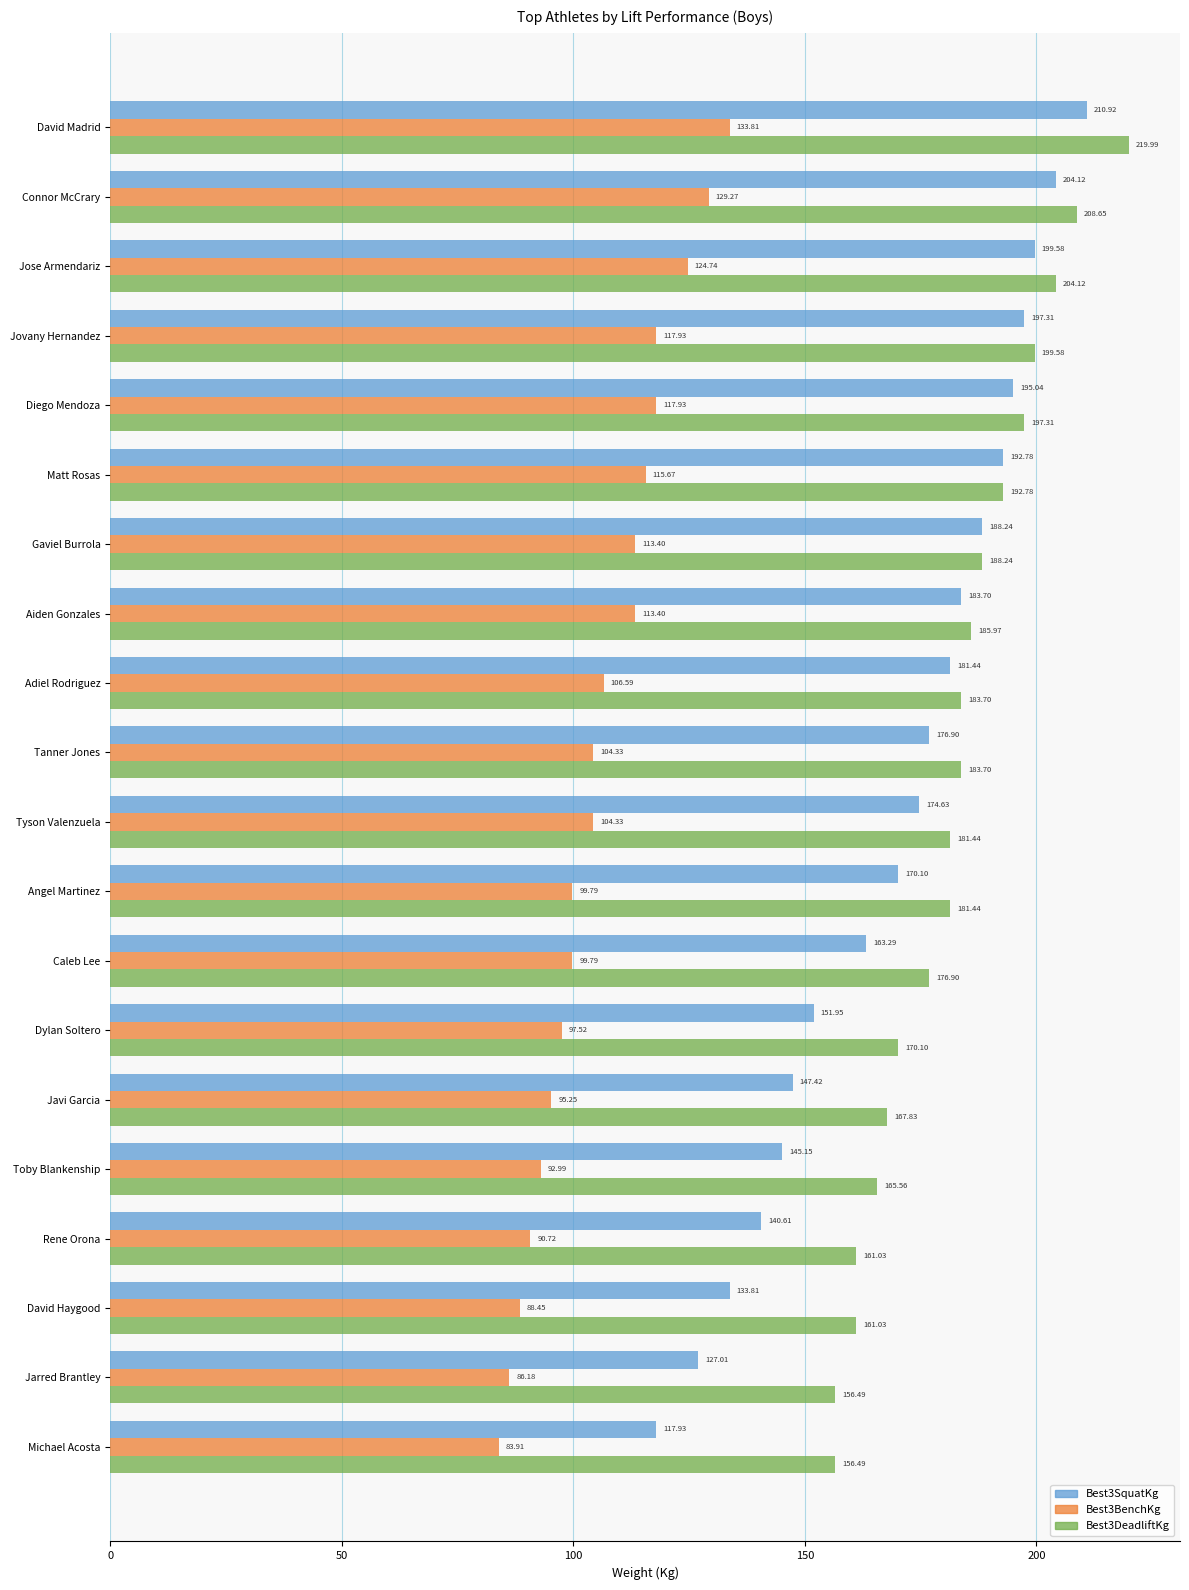

What is the difference between the highest and lowest values at Aiden Gonzales?

72.6